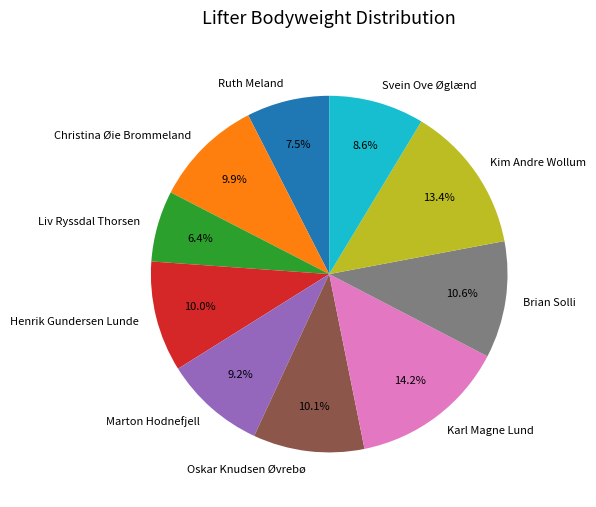

How many slices are in this pie chart?

10